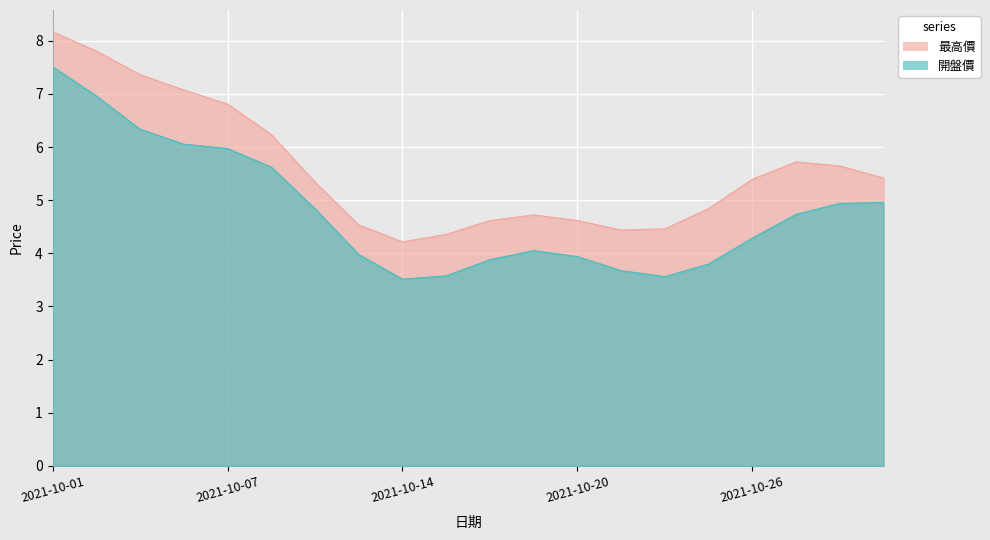

Rank the series at 2021-10-26 from highest to lowest value.

最高價, 開盤價